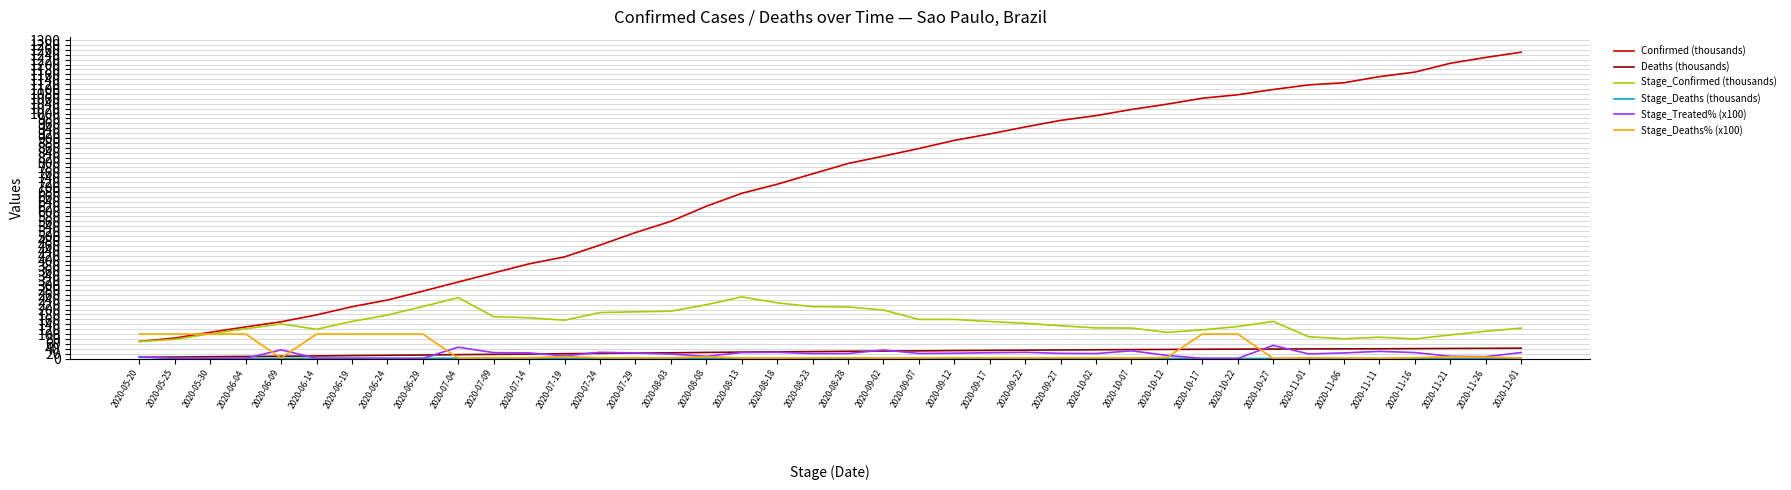

What is the spread (max minus min) of values at 2020-09-17?

915.9